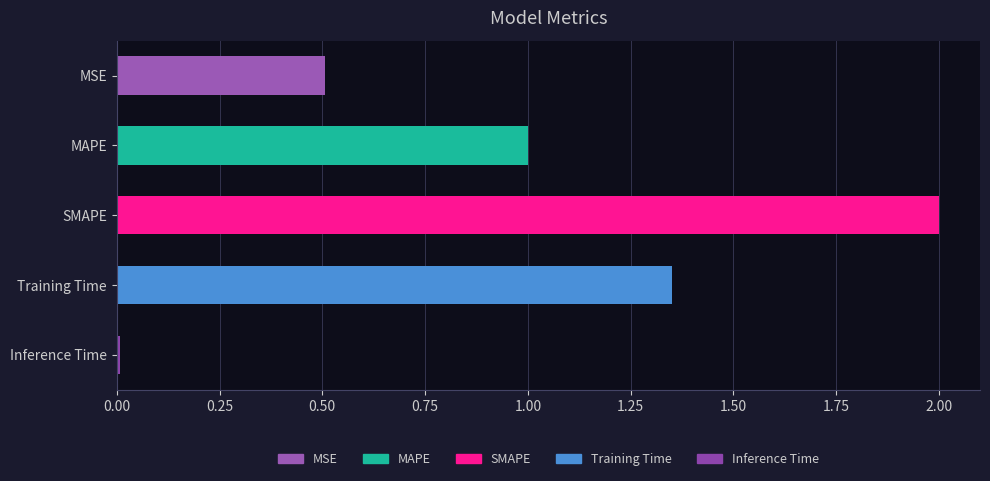

True or false: the data shows 0.7 at MSE.

False